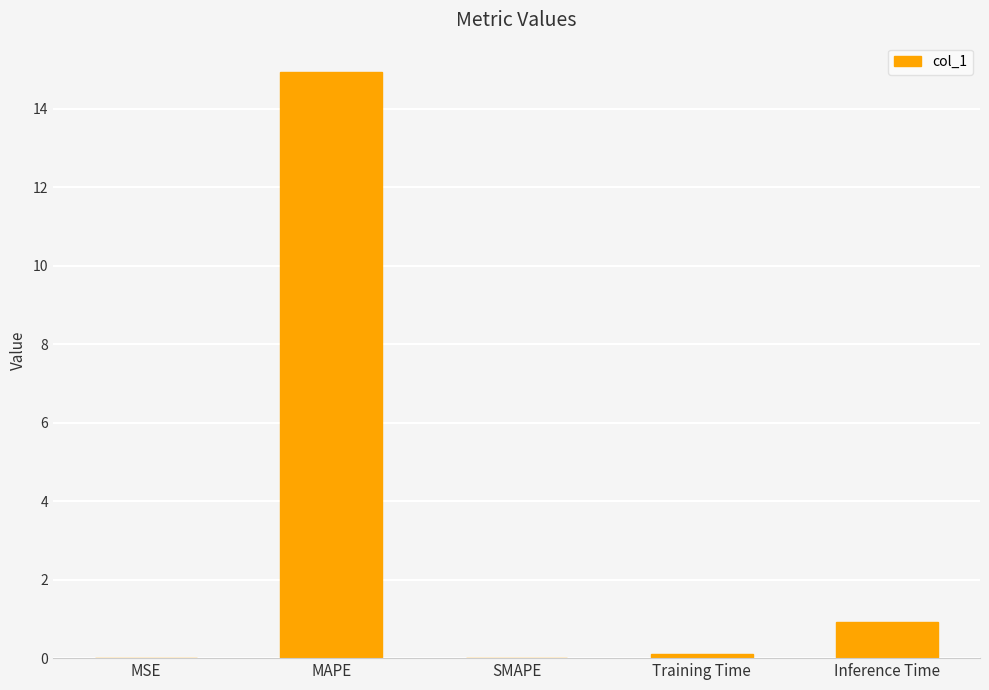

What is the change in value from MAPE to Training Time?

-14.8